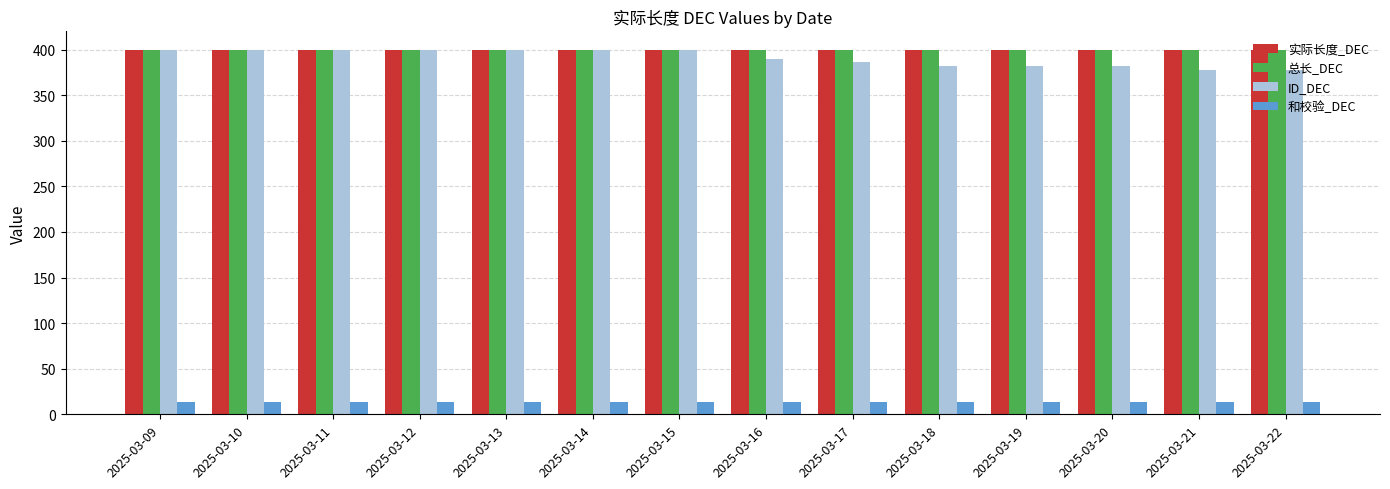

What is the smallest value displayed?

14